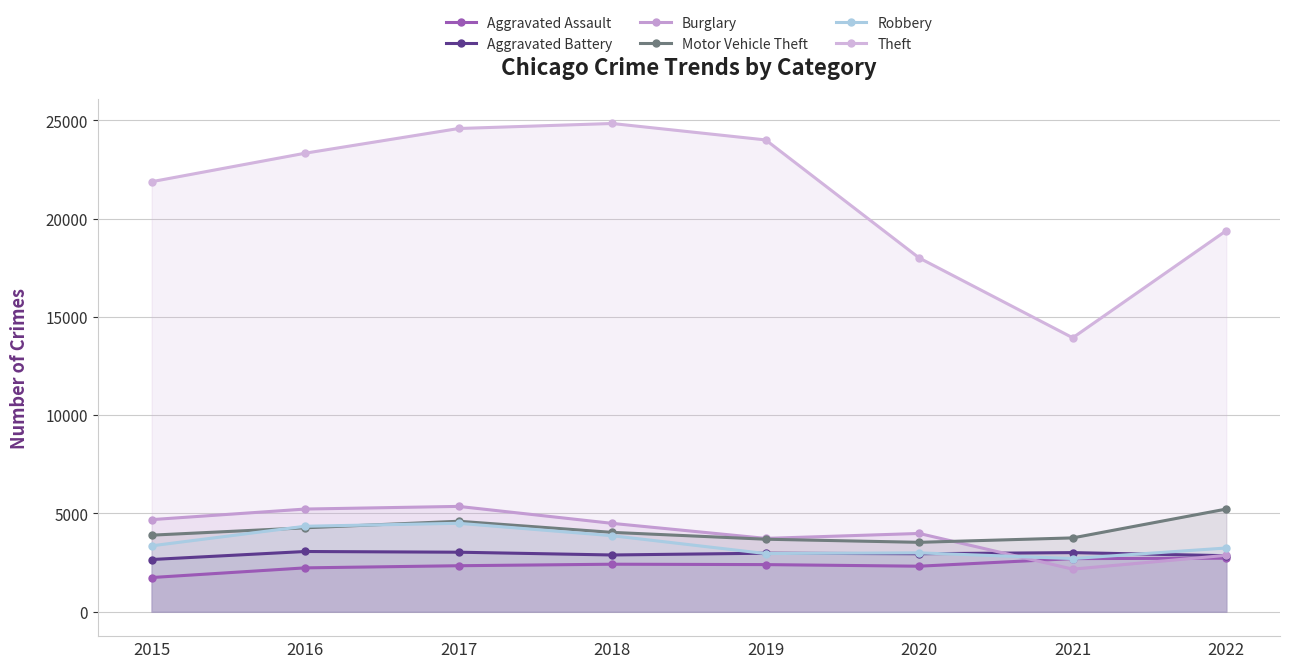

Which label corresponds to the smallest value in the chart?

2015